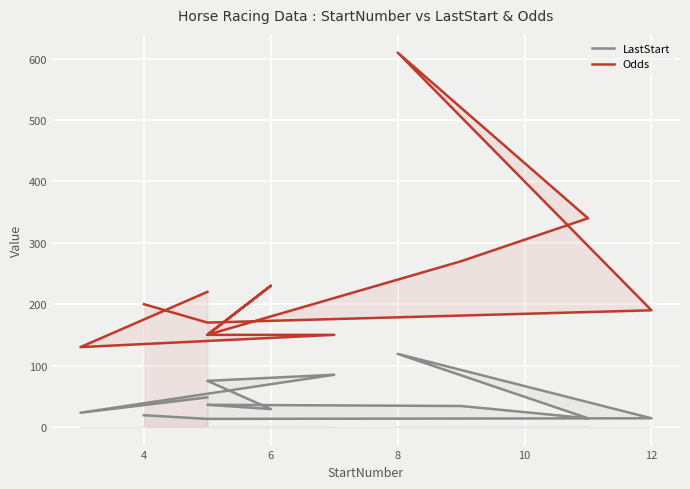

Which has a higher value, 8 or 10?

8